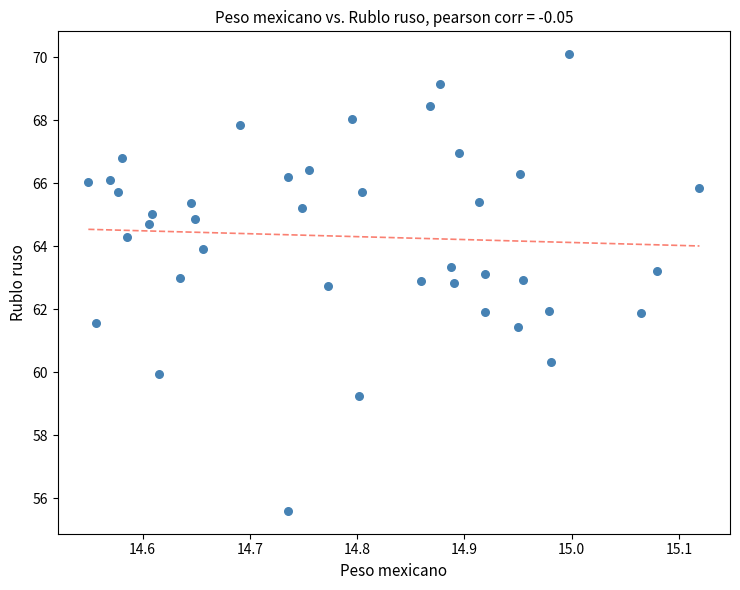

What is the range of Y values (max minus min)?

14.5